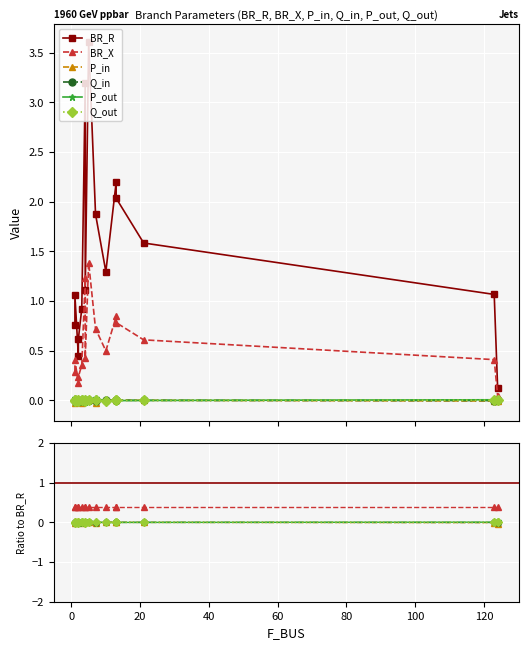

How many lines are shown in the chart?

6